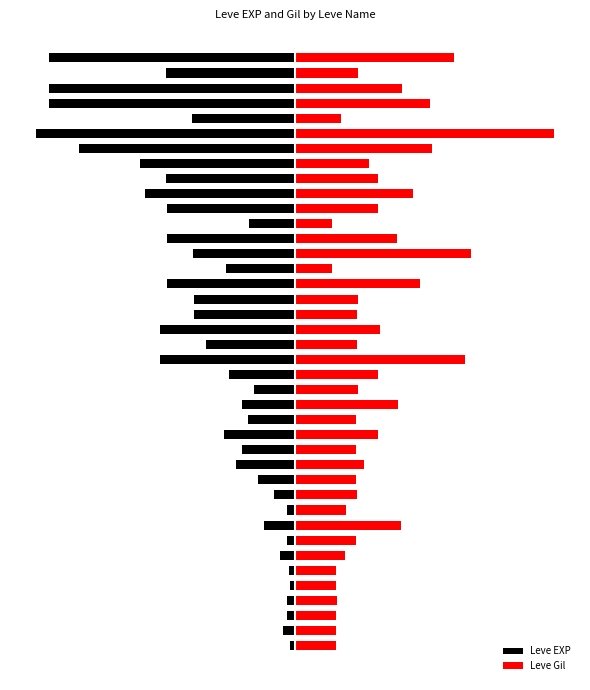

Reading right to left, what are all the values shown in this chart?

Leve EXP: -95.0	-49.9	-95.0	-95.0	-39.7	-100.0	-83.5	-60.0	-49.7	-57.9	-49.5	-17.7	-49.5	-39.3	-26.5	-49.5	-38.8	-38.8	-52.3	-34.2	-52.3	-25.3	-15.8	-20.5	-18.1	-27.6	-20.5	-22.9	-14.4	-8.3	-3.3	-12.0	-3.3	-5.7	-2.2	-1.8	-3.1	-3.1	-4.7	-1.8
Leve Gil: 61.5	24.5	41.4	52.0	17.6	100.0	53.0	28.4	32.0	45.6	32.2	14.1	39.3	67.8	14.1	48.1	24.3	23.8	32.7	24.1	65.5	32.2	24.5	39.7	23.5	32.2	23.6	26.7	23.6	23.8	19.6	41.0	23.6	19.4	15.7	15.7	16.1	15.9	15.9	15.8